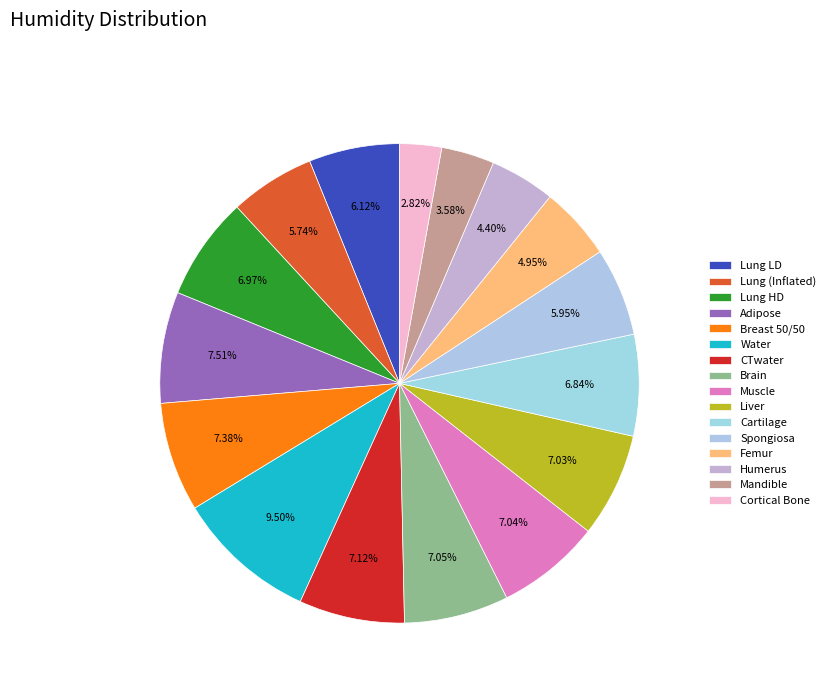

Which category has the biggest portion of the pie?

Water